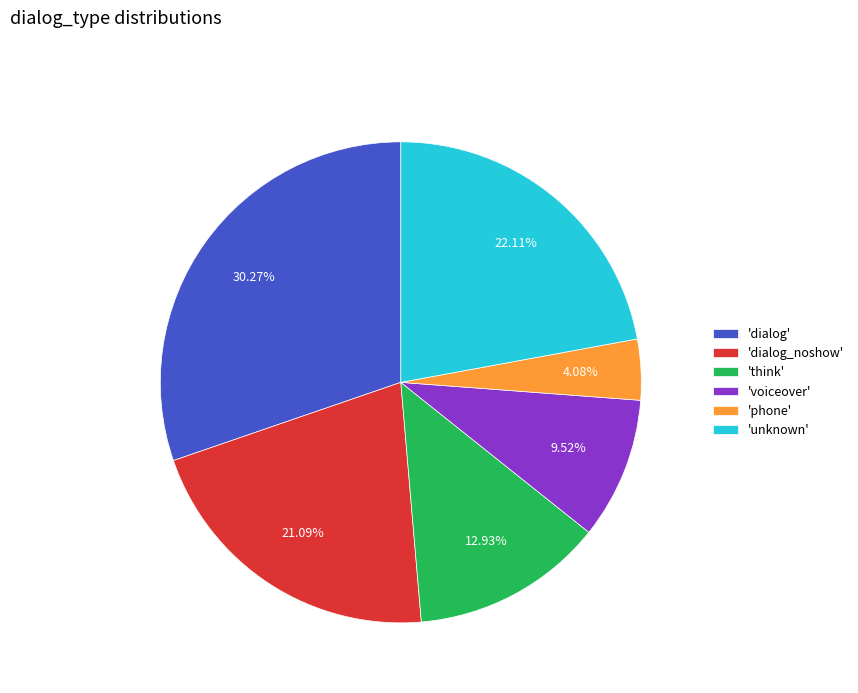

Rank the categories by value from lowest to highest.

'phone', 'voiceover', 'think', 'dialog_noshow', 'unknown', 'dialog'